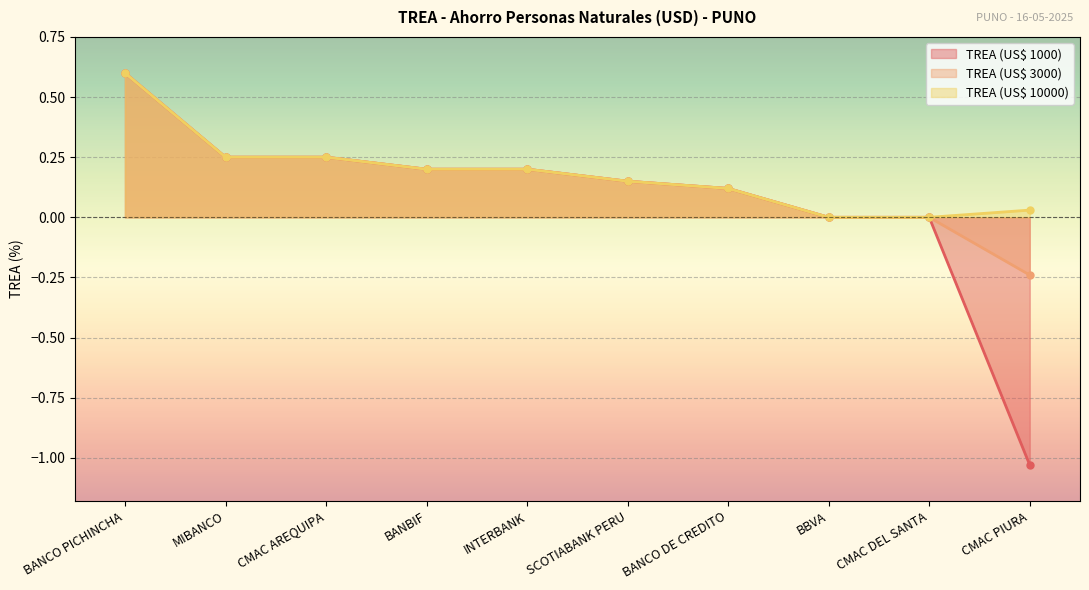

What position from the left is CMAC PIURA?

10